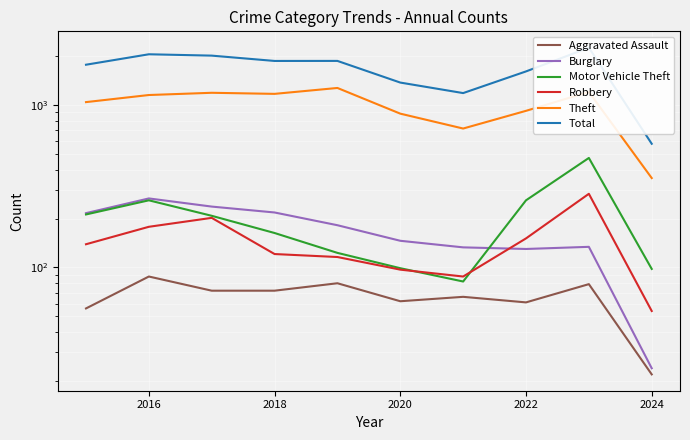

What is the approximate value of Motor Vehicle Theft at 2024, to the nearest 10?

100